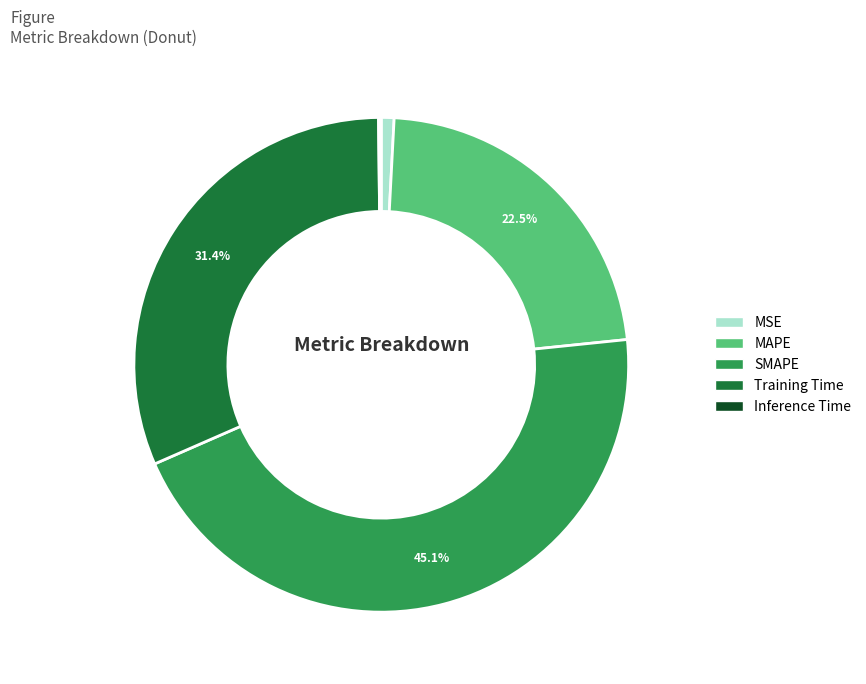

Does SMAPE represent more than half of the total?

No